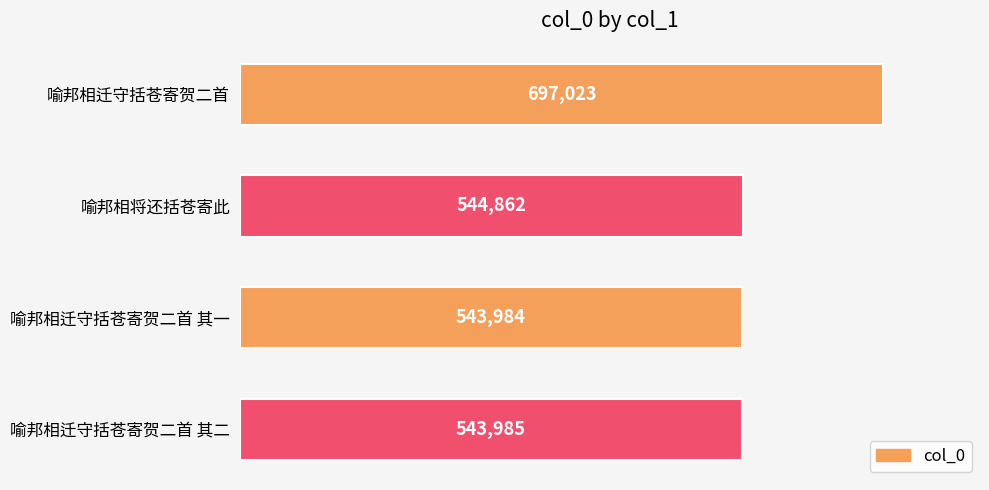

List the labels in order of value, smallest first.

喻邦相迁守括苍寄贺二首 其一, 喻邦相迁守括苍寄贺二首 其二, 喻邦相将还括苍寄此, 喻邦相迁守括苍寄贺二首